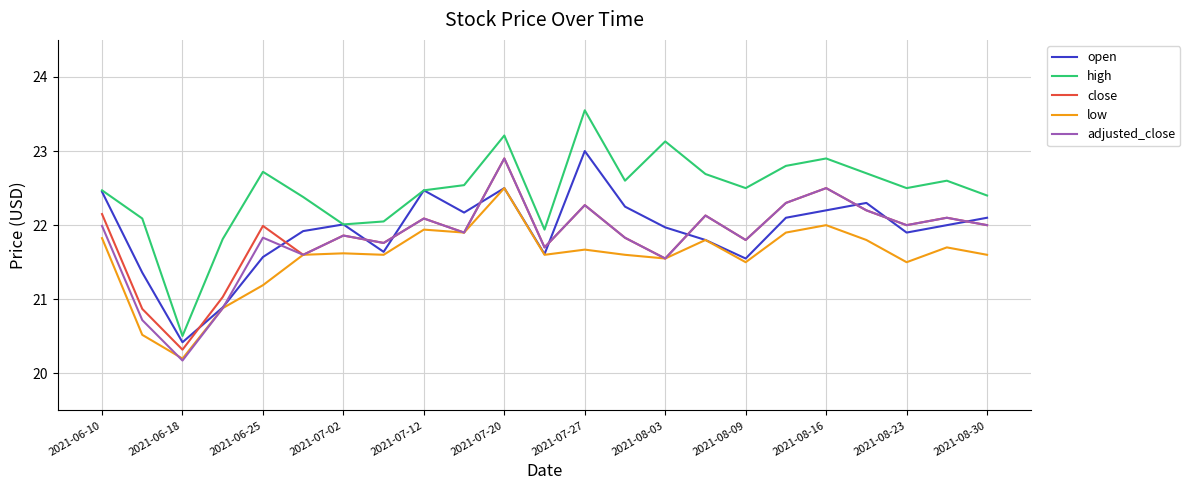

What is the smallest value displayed?

20.2